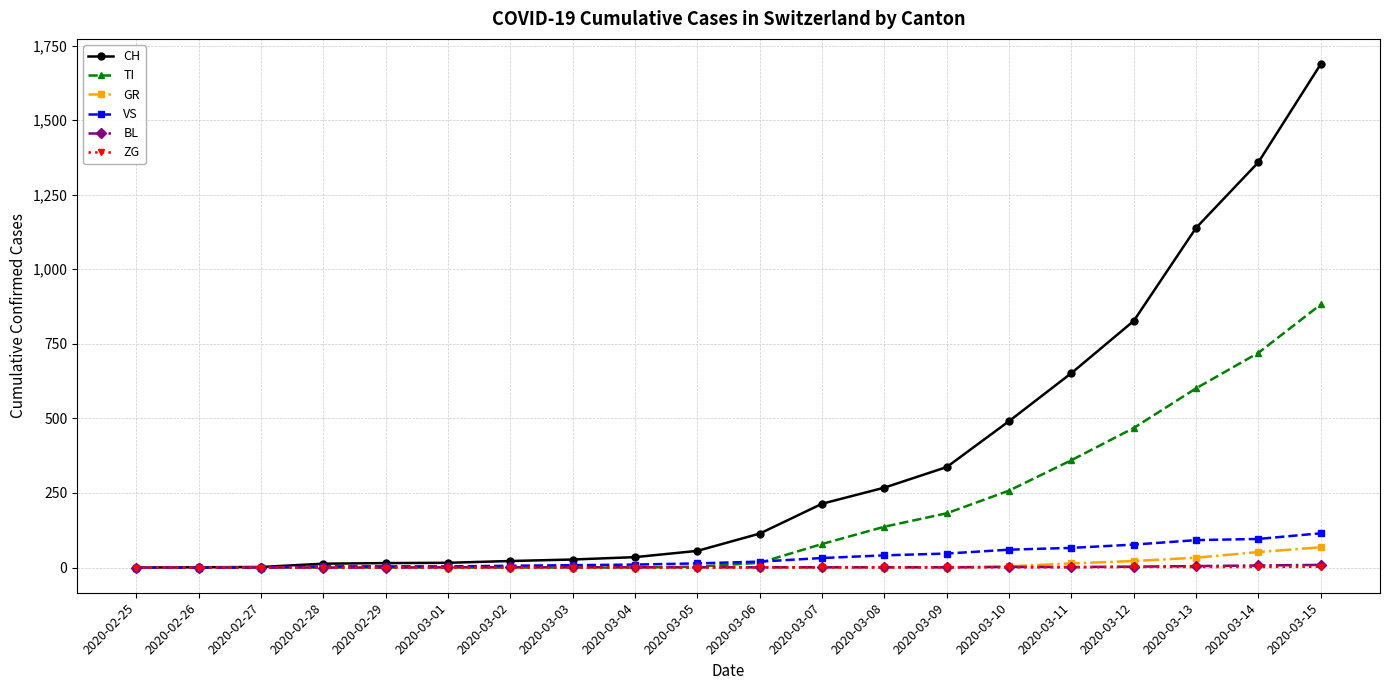

Which series changed the most between 2020-03-05 and 2020-03-12?

CH